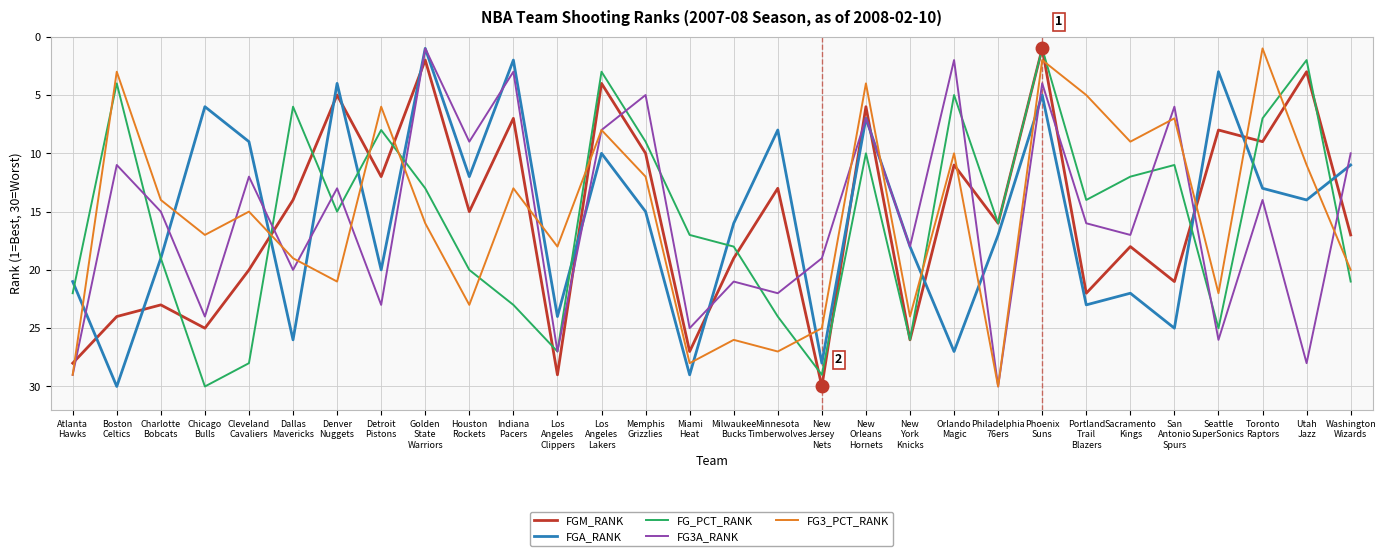

What value does the FGA_RANK series have at Miami
Heat?

29